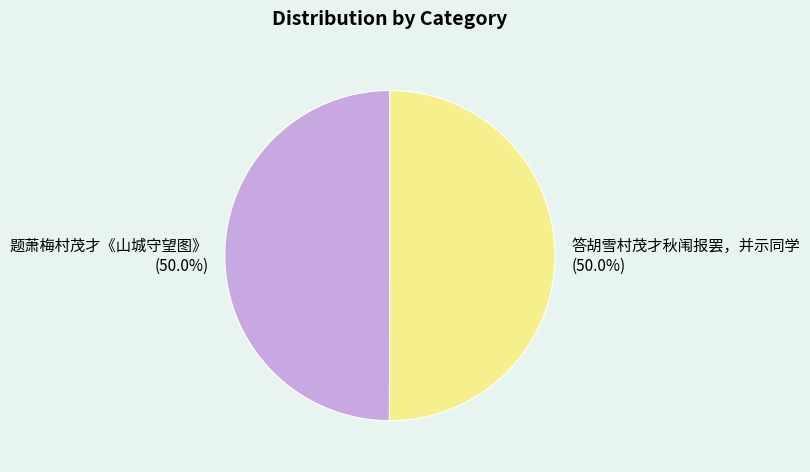

Combined, what portion of the pie is 答胡雪村茂才秋闱报罢，并示同学 and 题萧梅村茂才《山城守望图》?

100.0%